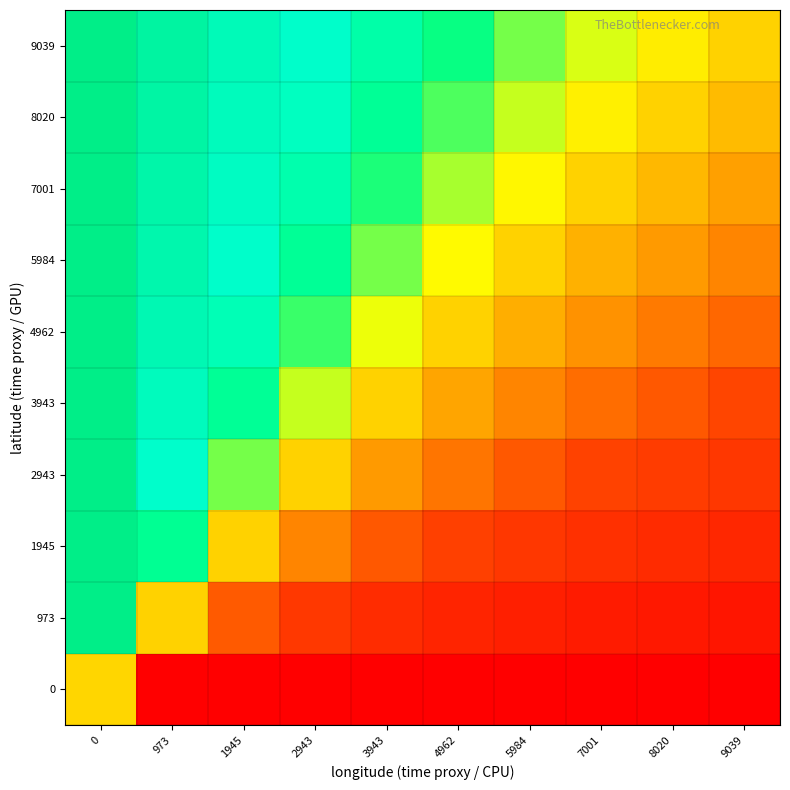

Reading left to right, what are all the values shown in this chart?

row_0: 0.5	0.0	0.0	0.0	0.0	0.0	0.0	0.0	0.0	0.0
row_1: 1.0	0.5	0.3	0.2	0.2	0.2	0.1	0.1	0.1	0.1
row_2: 1.0	0.7	0.5	0.4	0.3	0.3	0.2	0.2	0.2	0.2
row_3: 1.0	0.8	0.6	0.5	0.4	0.4	0.3	0.3	0.3	0.2
row_4: 1.0	0.8	0.7	0.6	0.5	0.4	0.4	0.4	0.3	0.3
row_5: 1.0	0.8	0.7	0.6	0.6	0.5	0.5	0.4	0.4	0.4
row_6: 1.0	0.9	0.8	0.7	0.6	0.5	0.5	0.5	0.4	0.4
row_7: 1.0	0.9	0.8	0.7	0.6	0.6	0.5	0.5	0.5	0.4
row_8: 1.0	0.9	0.8	0.7	0.7	0.6	0.6	0.5	0.5	0.5
row_9: 1.0	0.9	0.8	0.8	0.7	0.6	0.6	0.6	0.5	0.5